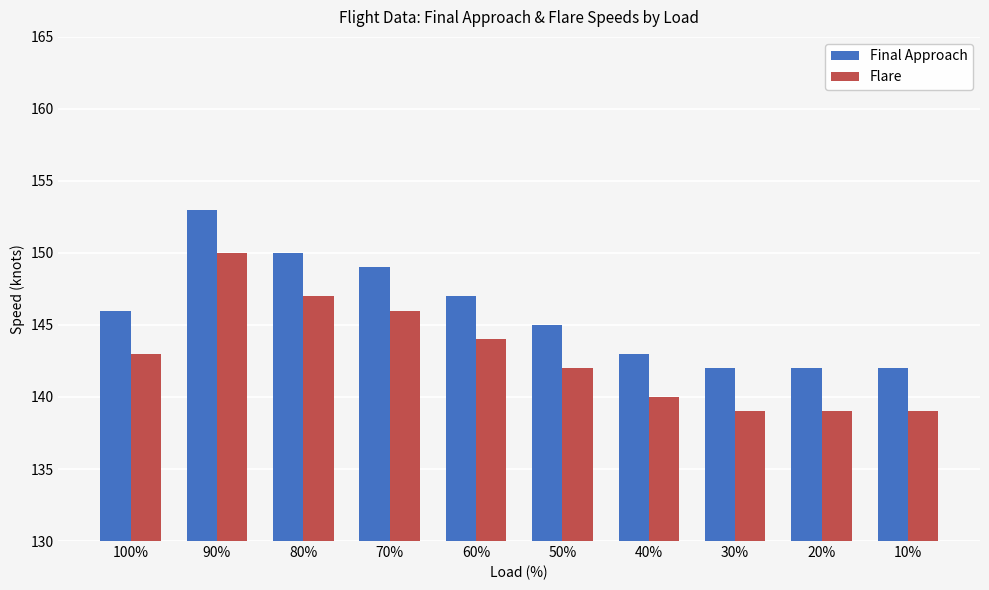

At which label does Flare reach its peak?

90%